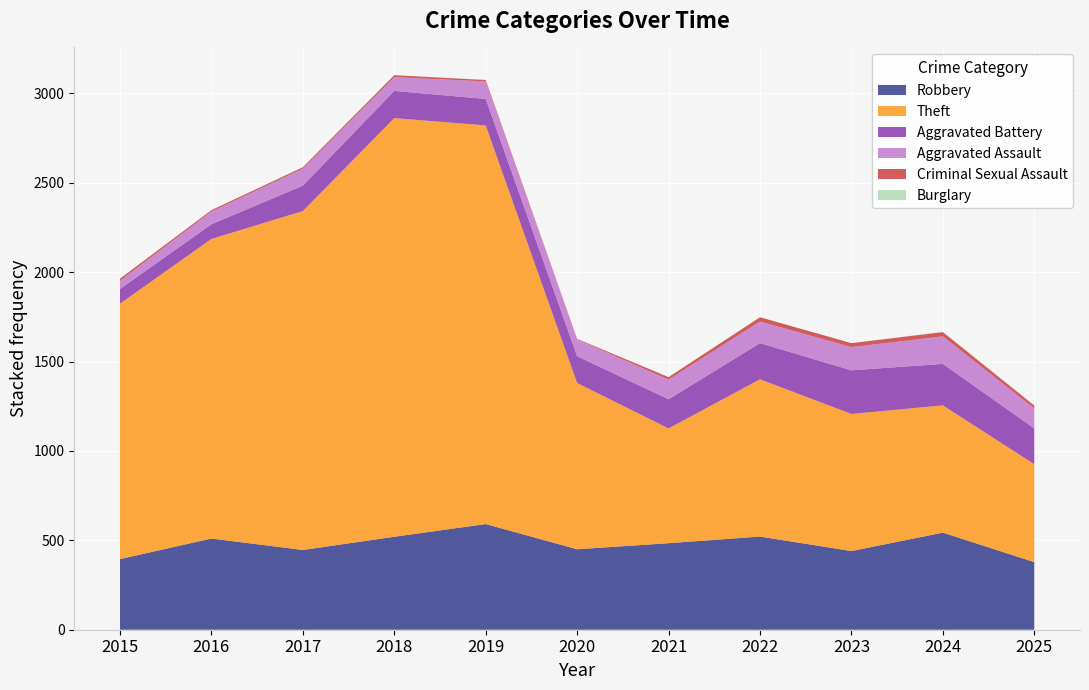

Reading left to right, what are all the values shown in this chart?

Robbery: 2015=395	2016=510	2017=446	2018=520	2019=591	2020=450	2021=484	2022=521	2023=440	2024=543	2025=378
Theft: 2015=1429	2016=1676	2017=1896	2018=2342	2019=2230	2020=930	2021=642	2022=880	2023=767	2024=712	2025=548
Aggravated Battery: 2015=82	2016=82	2017=142	2018=152	2019=148	2020=150	2021=163	2022=202	2023=244	2024=232	2025=200
Aggravated Assault: 2015=46	2016=71	2017=95	2018=77	2019=98	2020=94	2021=110	2022=121	2023=130	2024=154	2025=112
Criminal Sexual Assault: 2015=12	2016=8	2017=8	2018=11	2019=8	2020=3	2021=14	2022=24	2023=22	2024=24	2025=16
Burglary: 2015=0	2016=0	2017=2	2018=0	2019=1	2020=0	2021=1	2022=0	2023=0	2024=2	2025=0